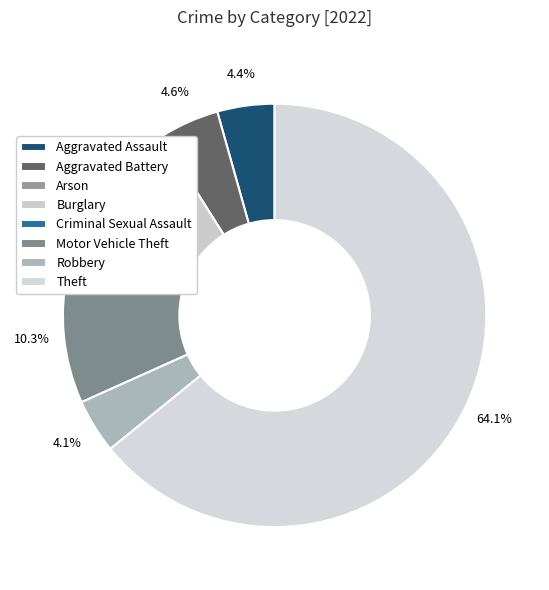

To the nearest percent, what percentage of the pie is Criminal Sexual Assault?

1%